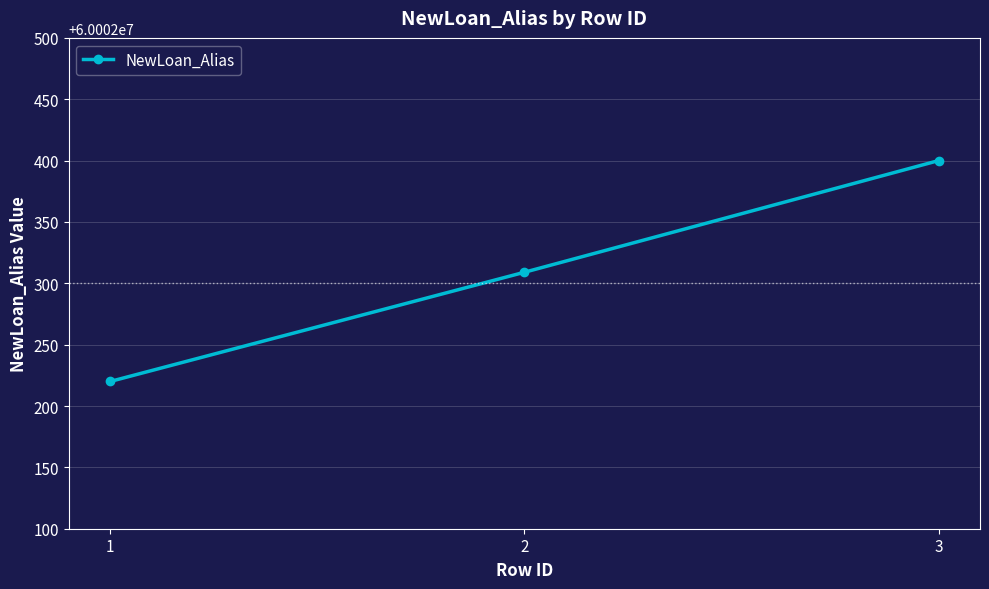

Is it true that the value at 1 is 60002220?

True